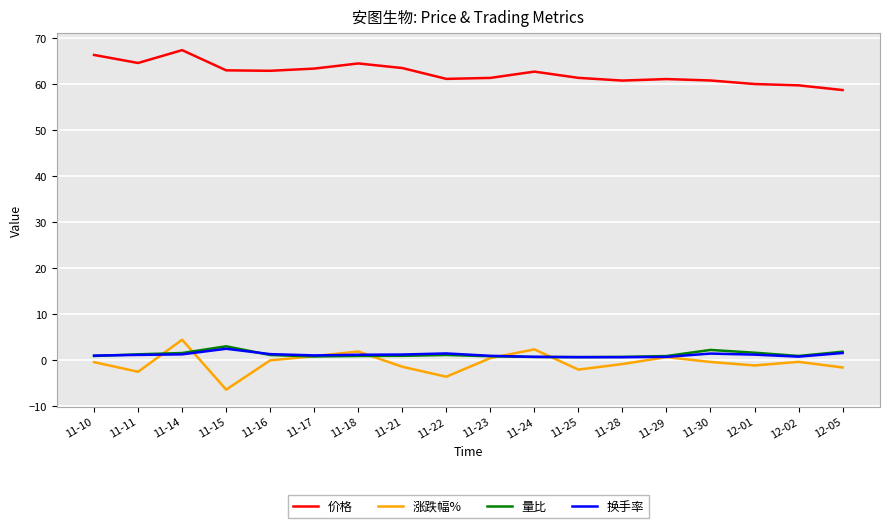

What is the difference between the highest and lowest values at 12-01?

61.3